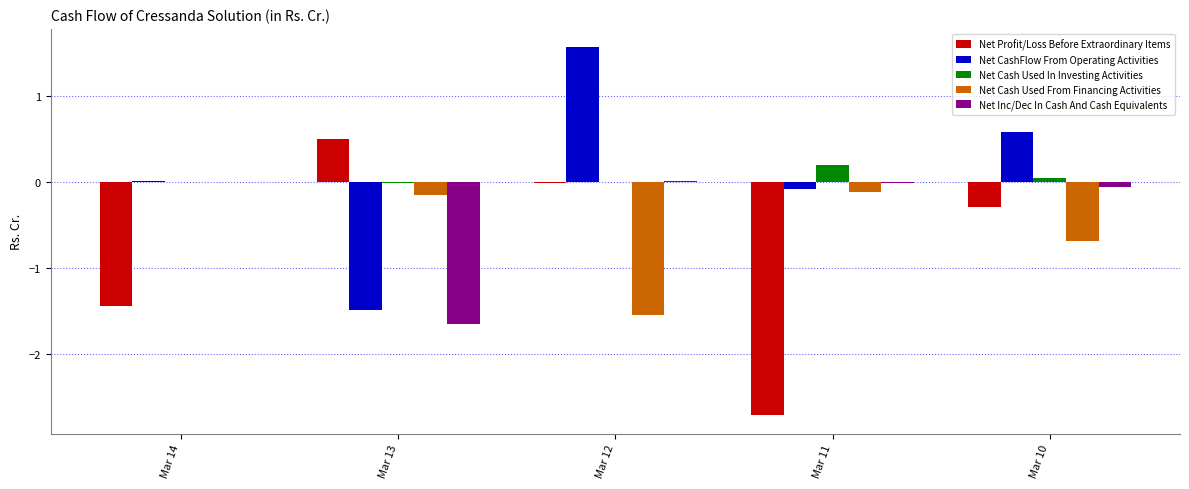

Is it true that Net CashFlow From Operating Activities equals -2.2 at Mar 13?

False